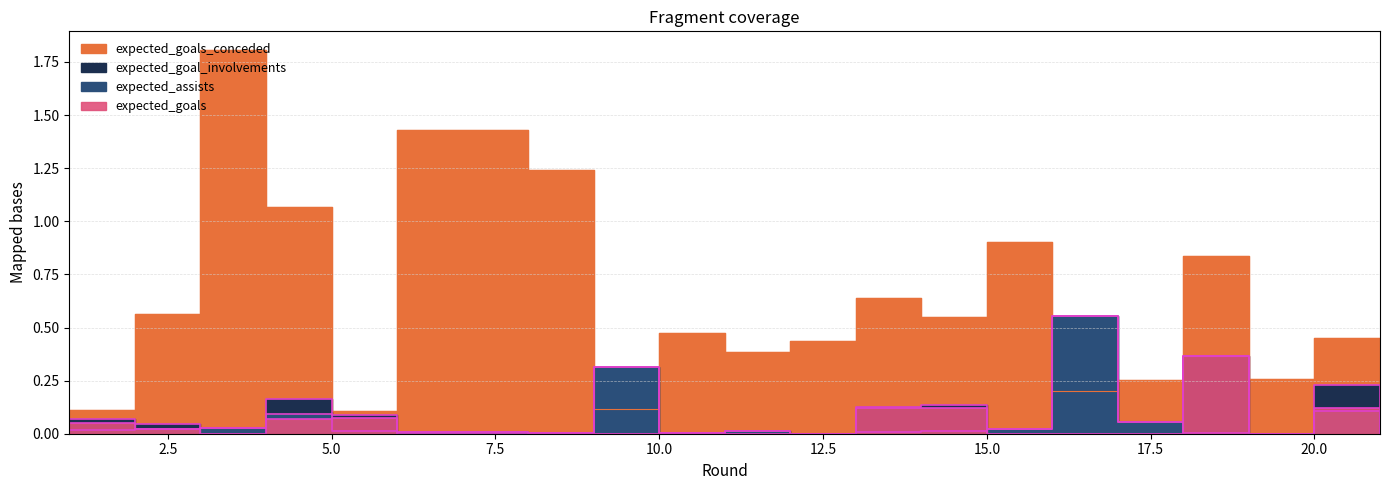

Which series changed the most between 6 and 12?

expected_goals_conceded